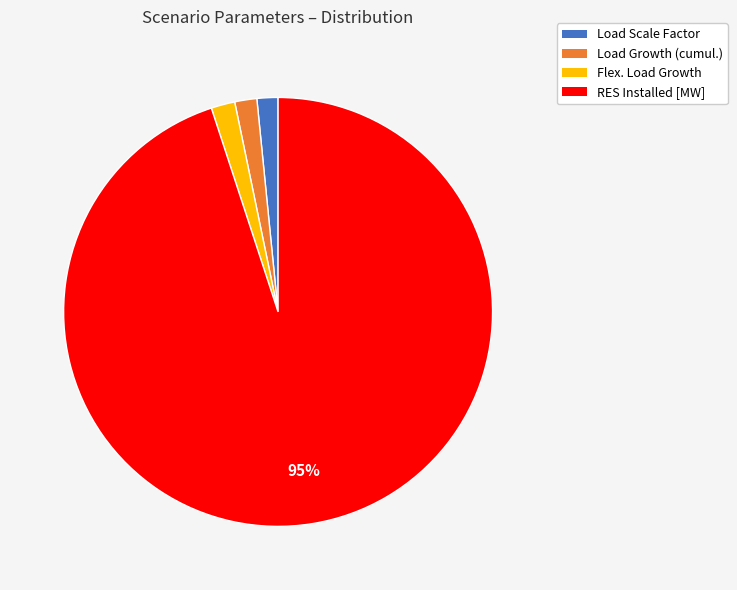

What is the largest slice in the pie chart?

RES Installed [MW]